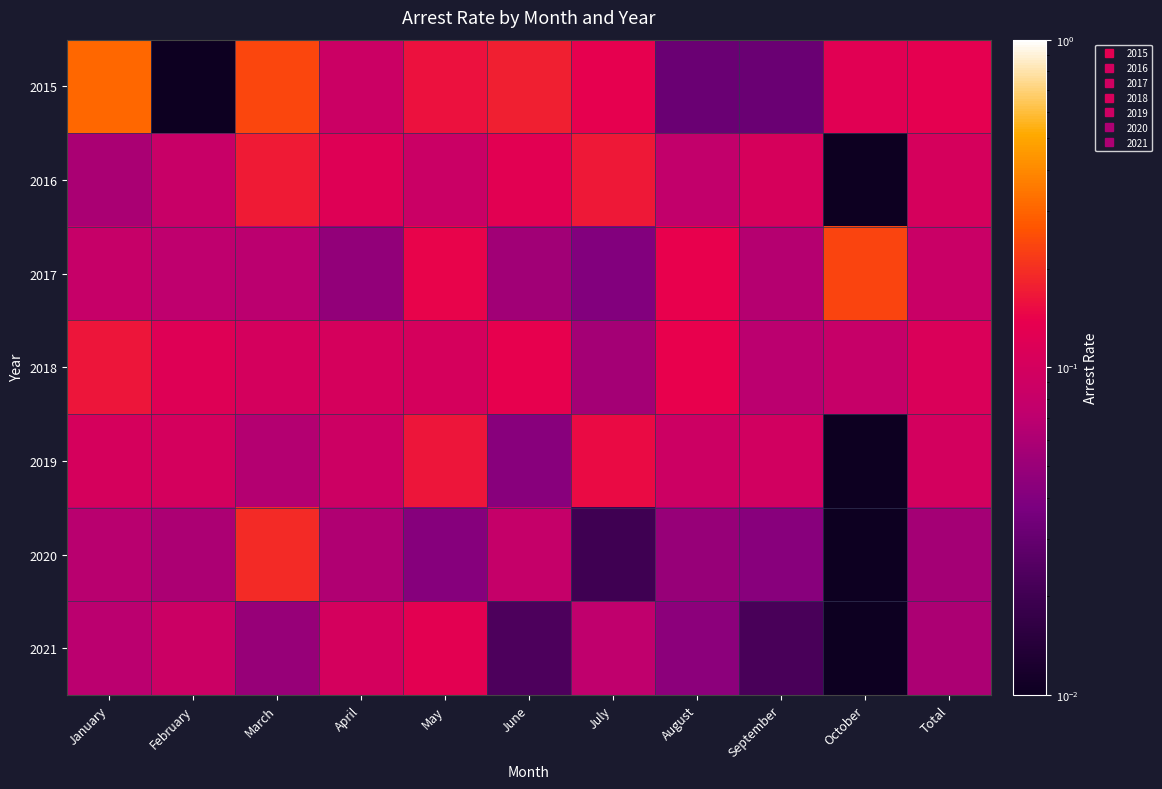

What is the difference between the highest and lowest values at September?

0.1